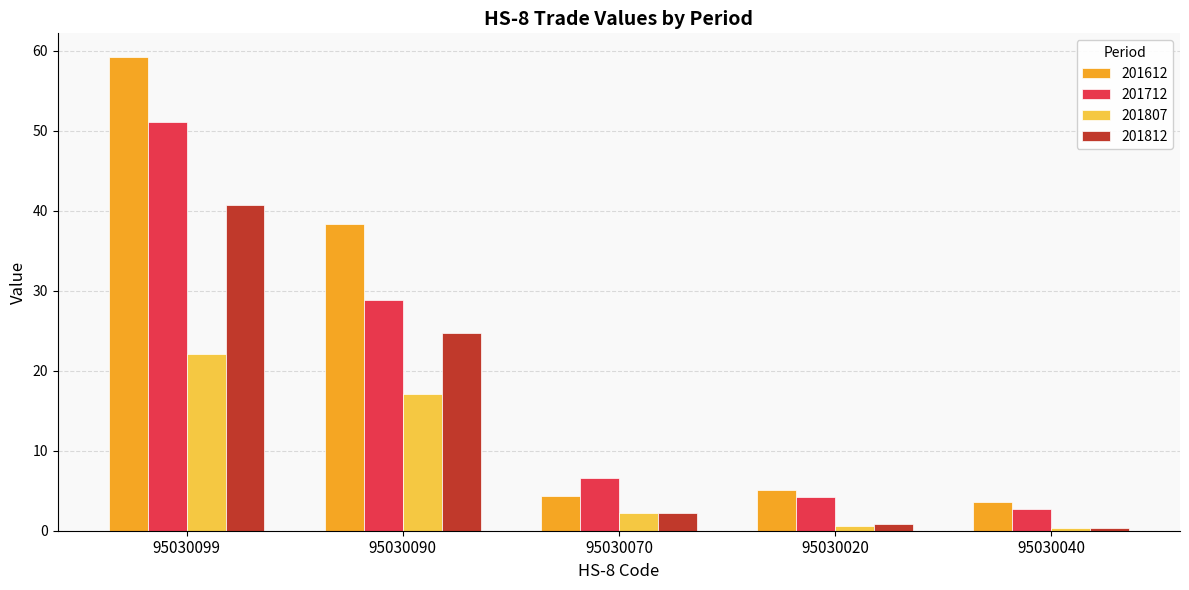

Where does the 201812 series first go above 2?

95030099